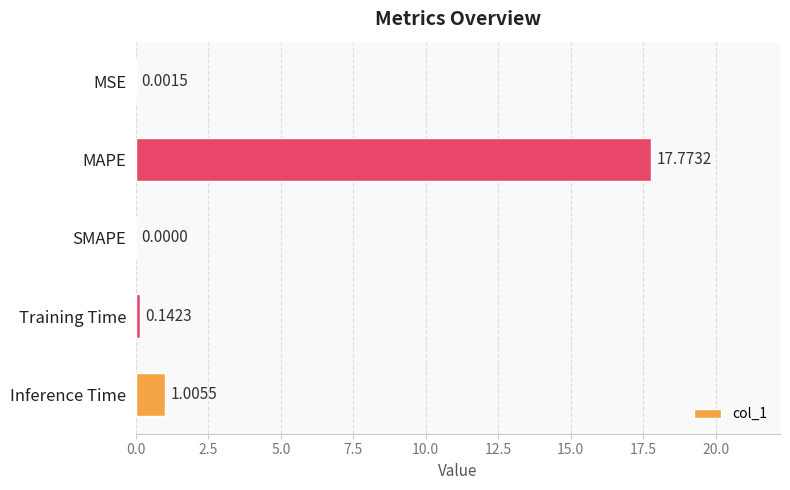

What is the sum of all values?

18.9